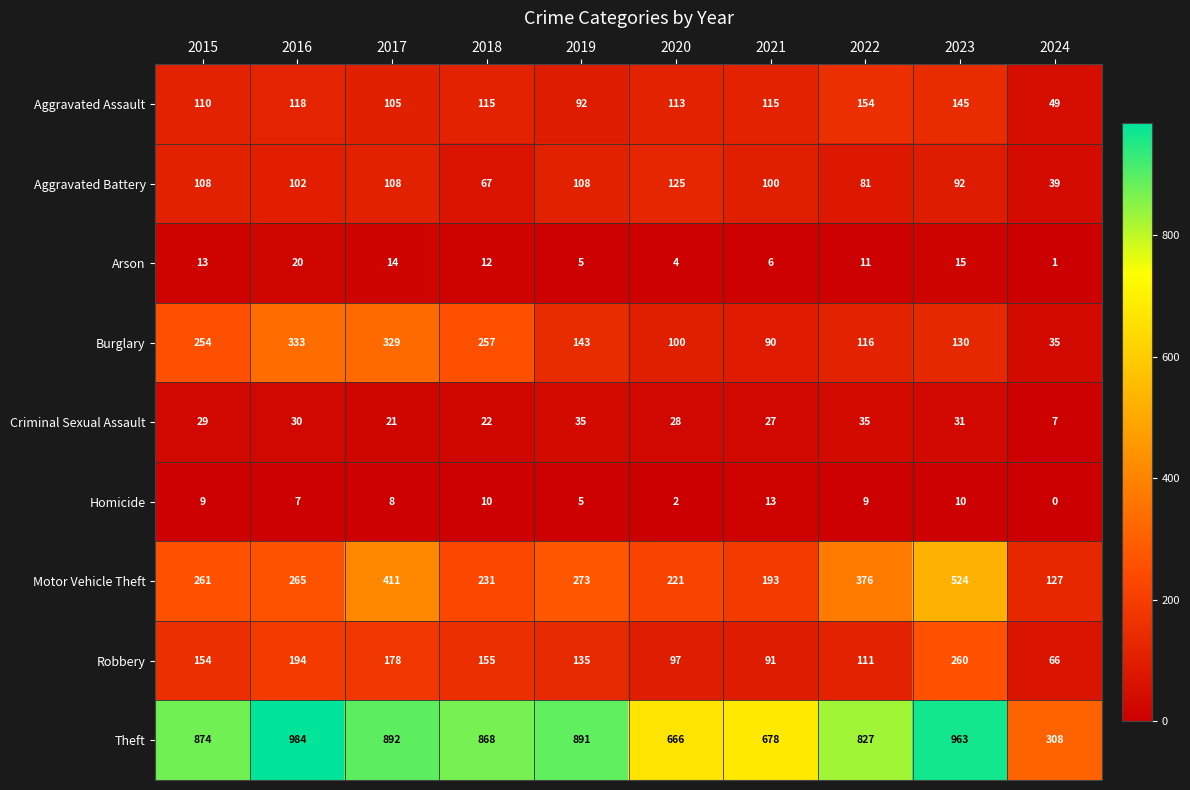

What is the difference between the second highest and minimum values in the Homicide series?

10